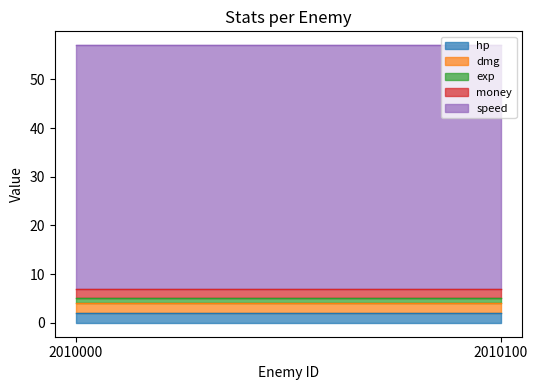

Reading left to right, extract all data points from this chart.

hp: 2010000=2	2010100=2
dmg: 2010000=2	2010100=2
exp: 2010000=1	2010100=1
money: 2010000=2	2010100=2
speed: 2010000=50	2010100=50